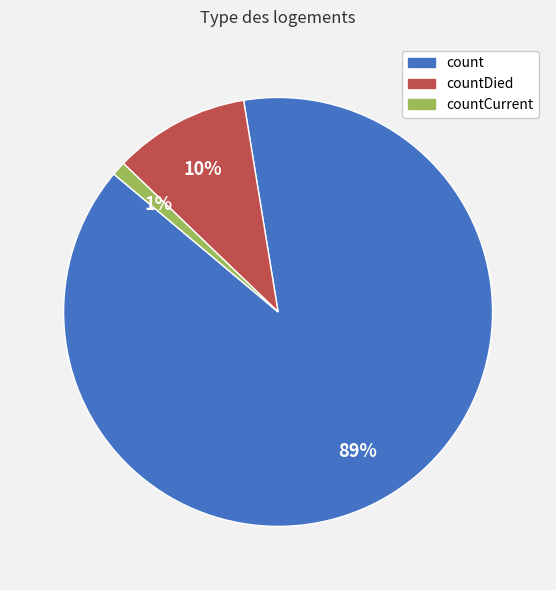

To the nearest percent, what is the difference between the largest and smallest slice percentages?

88%